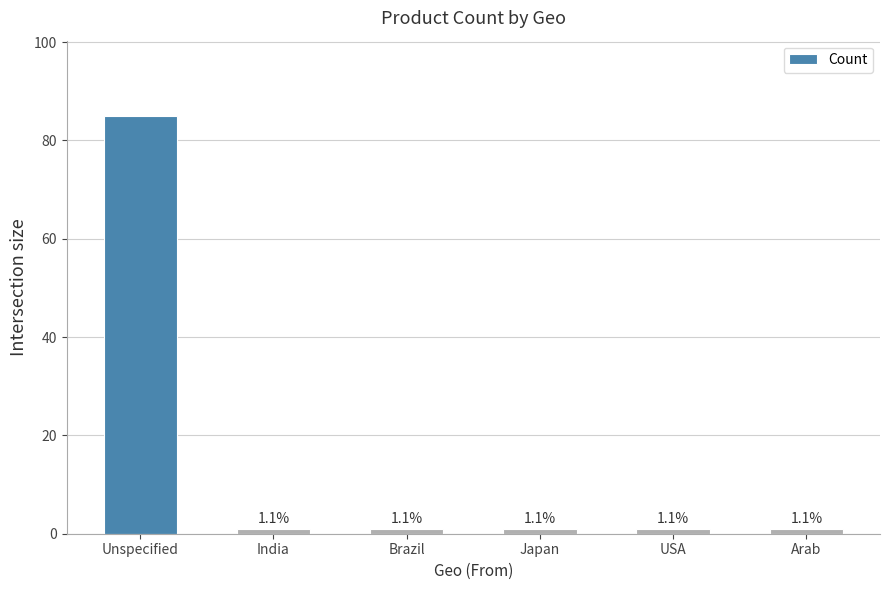

Are the bars horizontal?

No